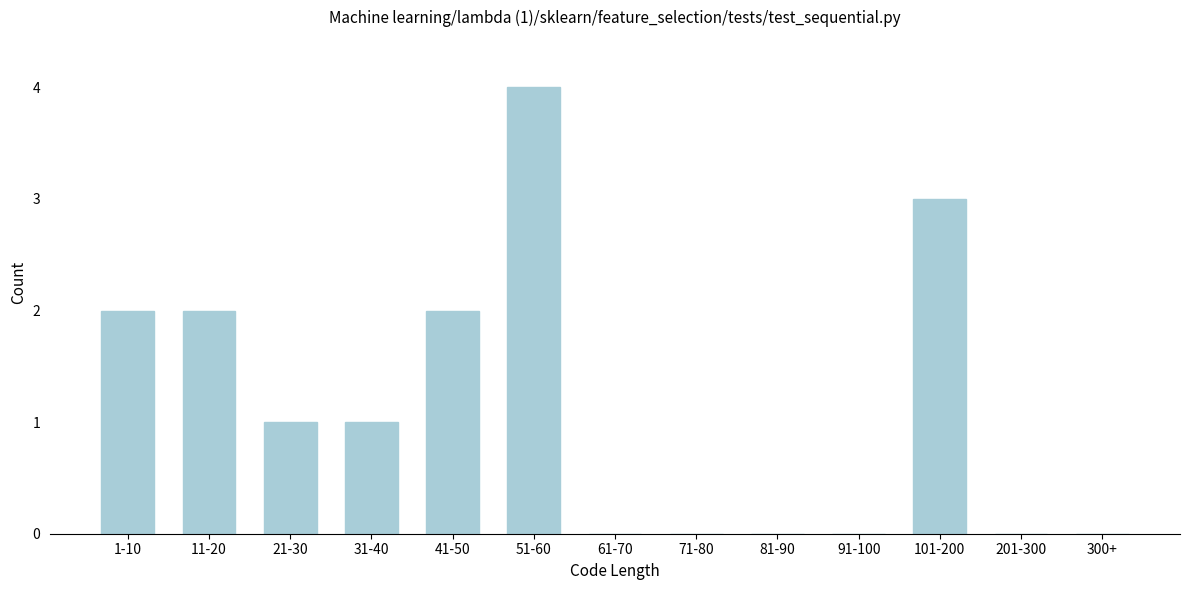

Reading left to right, what are all the values shown in this chart?

1-10=2	11-20=2	21-30=1	31-40=1	41-50=2	51-60=4	61-70=0	71-80=0	81-90=0	91-100=0	101-200=3	201-300=0	300+=0